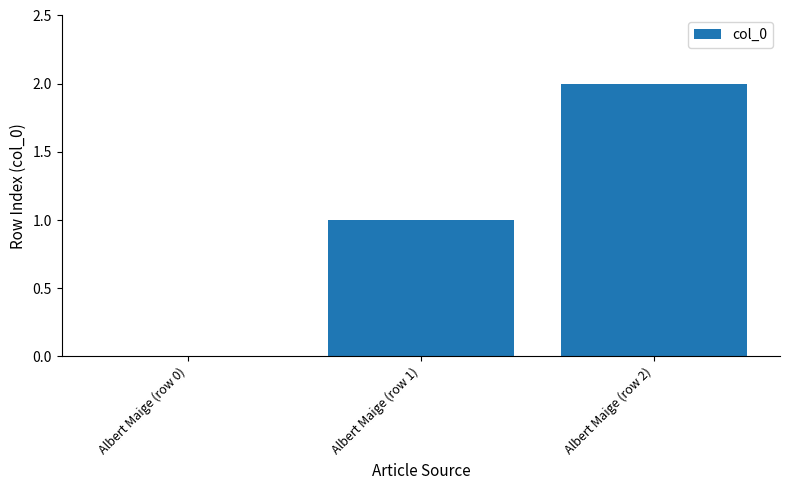

Reading right to left, transcribe all the data shown in this chart.

Albert Maige (row 2)=2	Albert Maige (row 1)=1	Albert Maige (row 0)=0